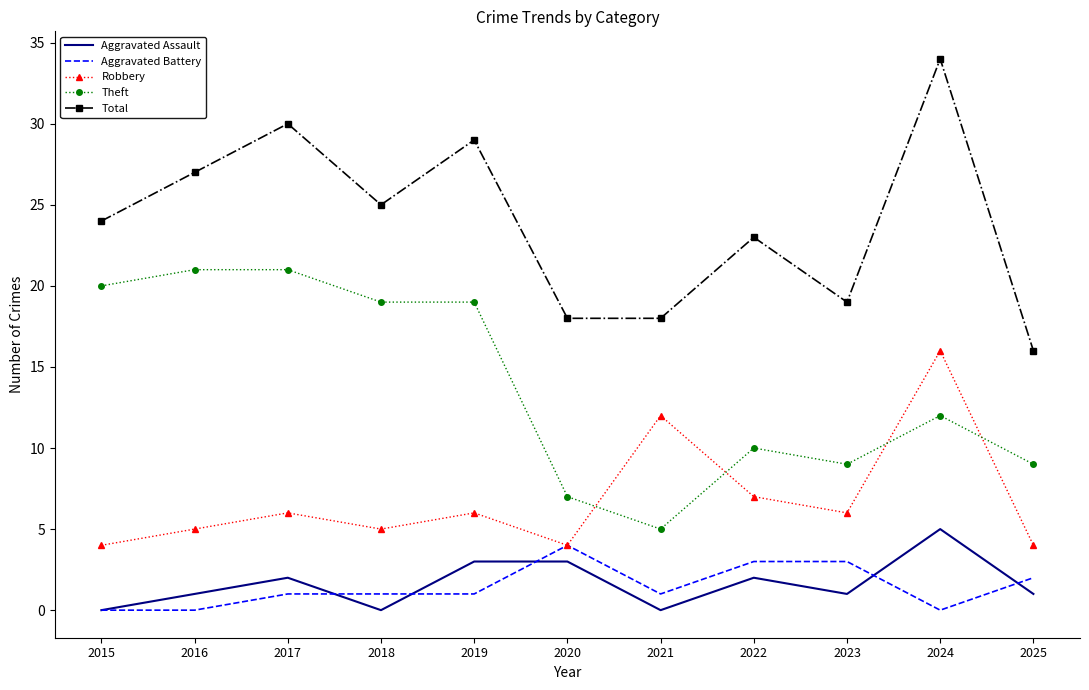

Which label corresponds to the largest value in the chart?

2024